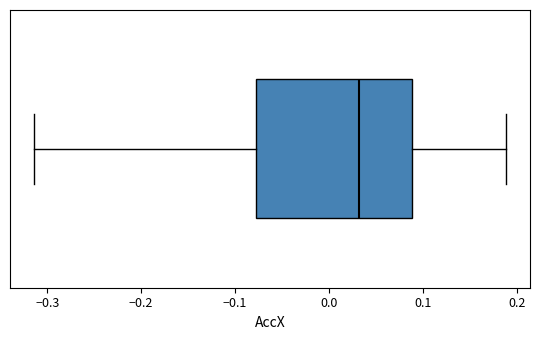

Transcribe this box plot: give where the median line is, the range the box spans, and where the two whiskers end, as read against the x-axis. The values are not printed on the chart, so give them approximately, as read against the axis.

median 0.03, box -0.08 to 0.09, whiskers -0.31 to 0.19